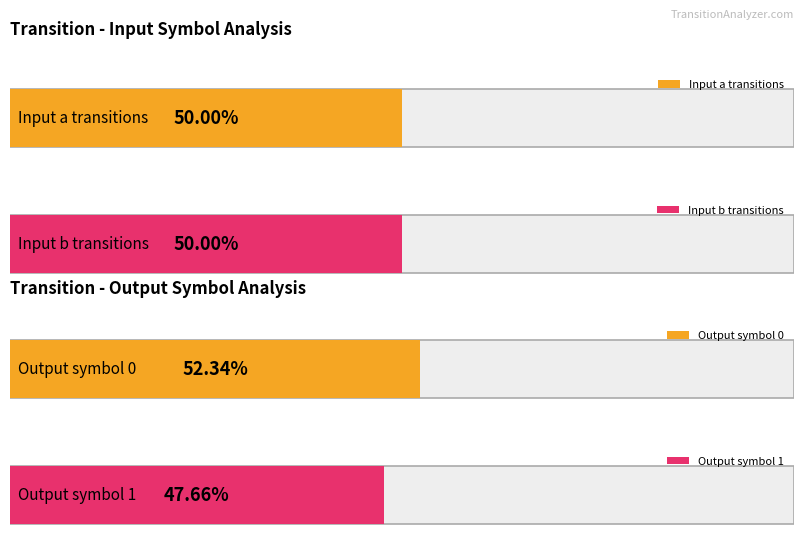

Is the value of output_0_count at 0 greater than the value of input_a_count at 0?

Yes